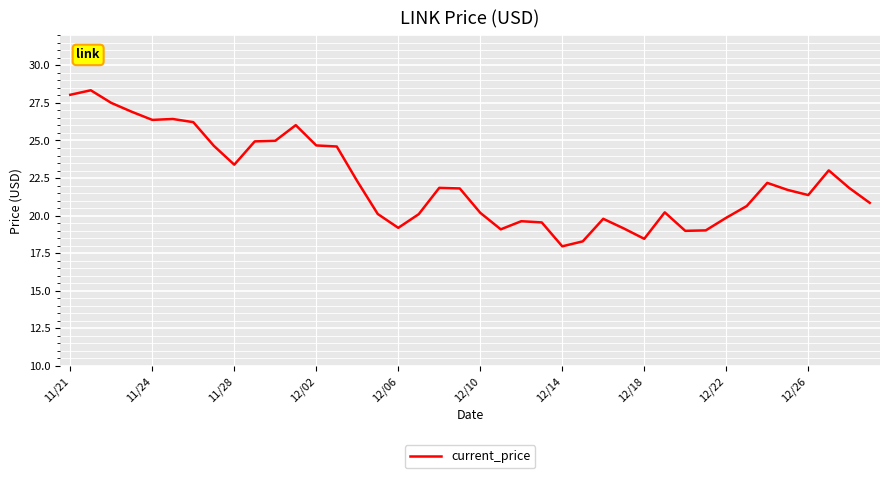

What is the maximum value shown in the chart?

28.3